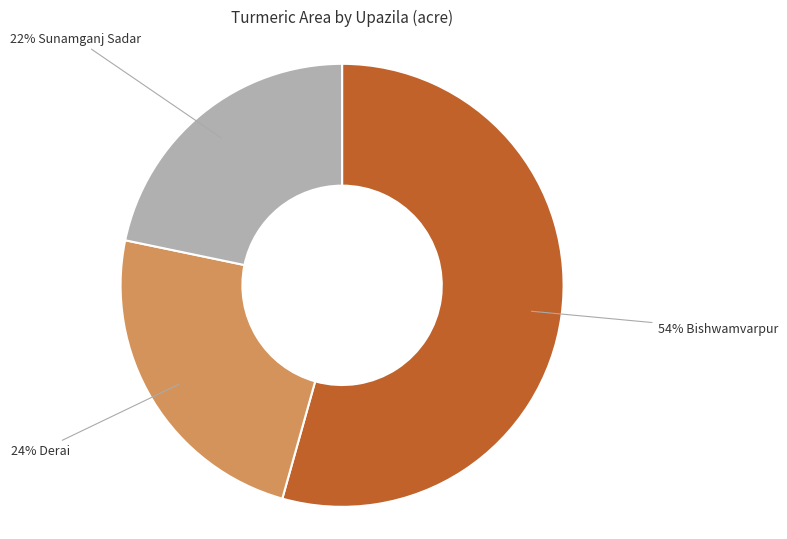

Is there a majority slice in this chart?

Yes